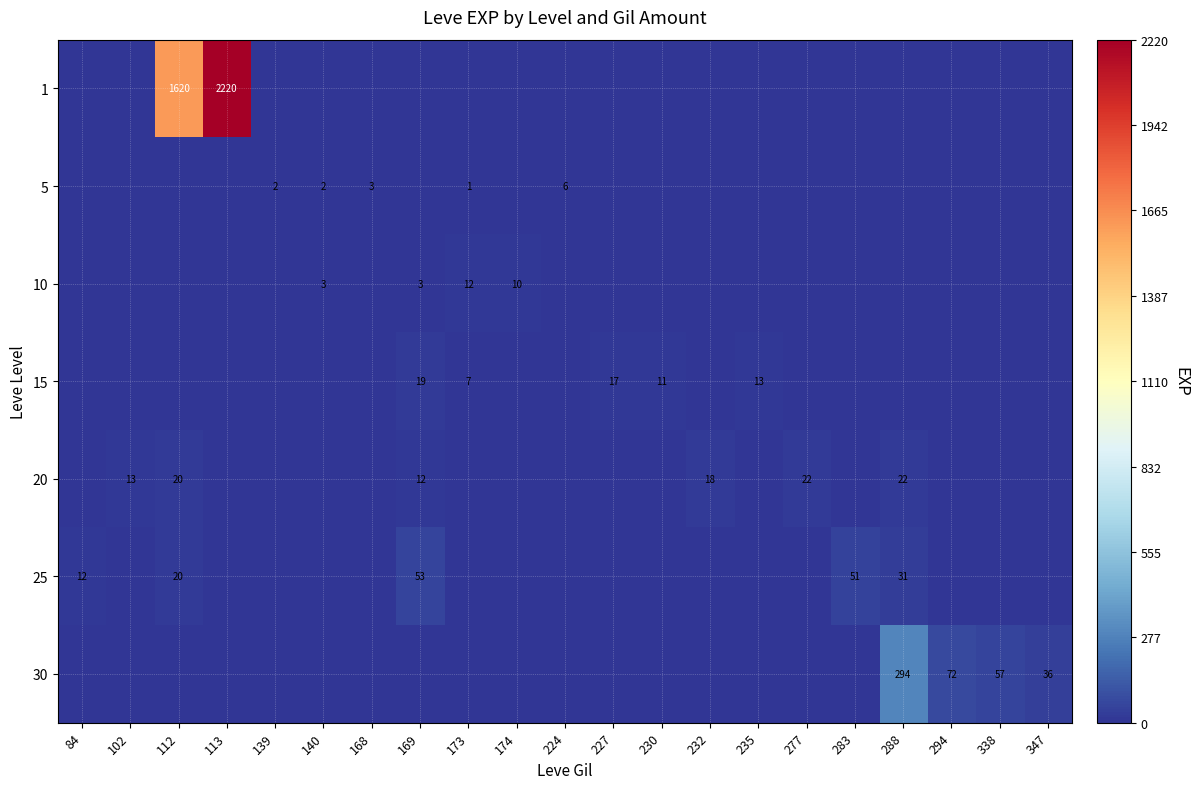

The 20 series shows 22 at 288. True or false?

True